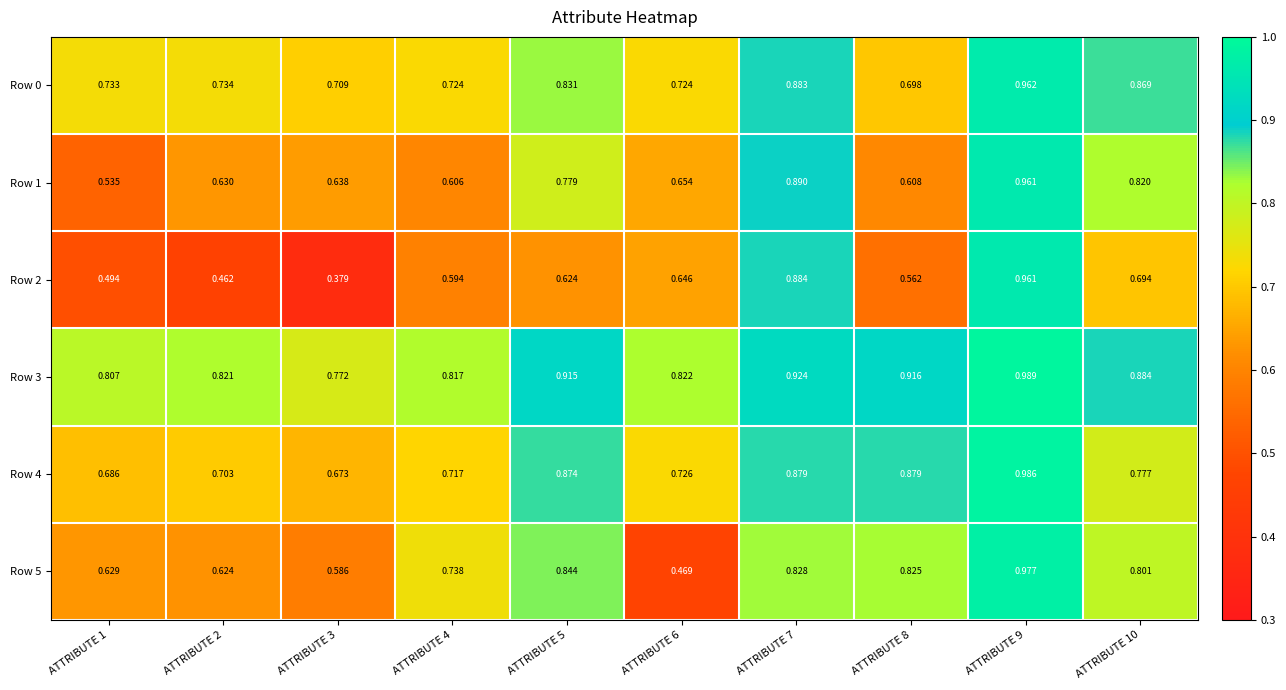

Is the value of Row 0 at ATTRIBUTE 6 greater than the value of Row 5 at ATTRIBUTE 6?

Yes